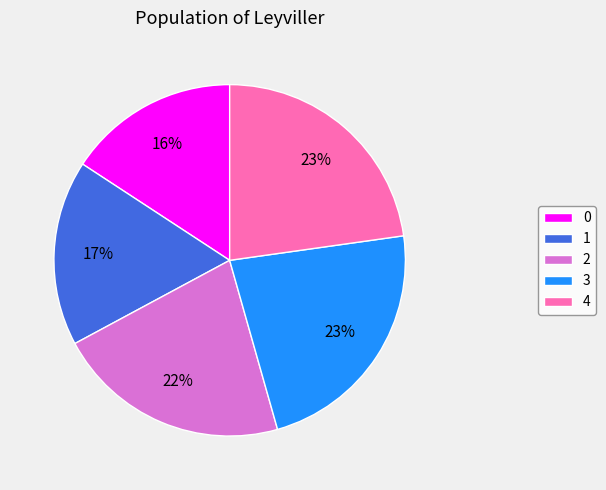

True or false: 4 accounts for 13% of the total.

False